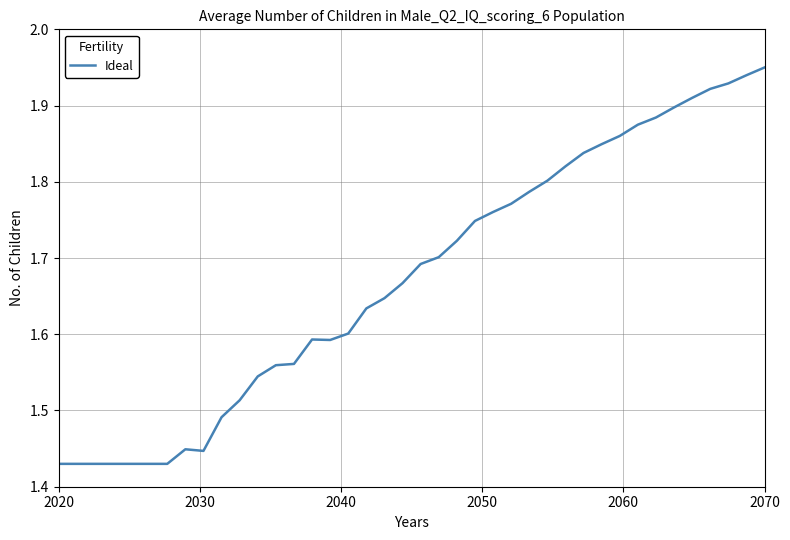

What is the difference between the maximum and minimum values?

0.5